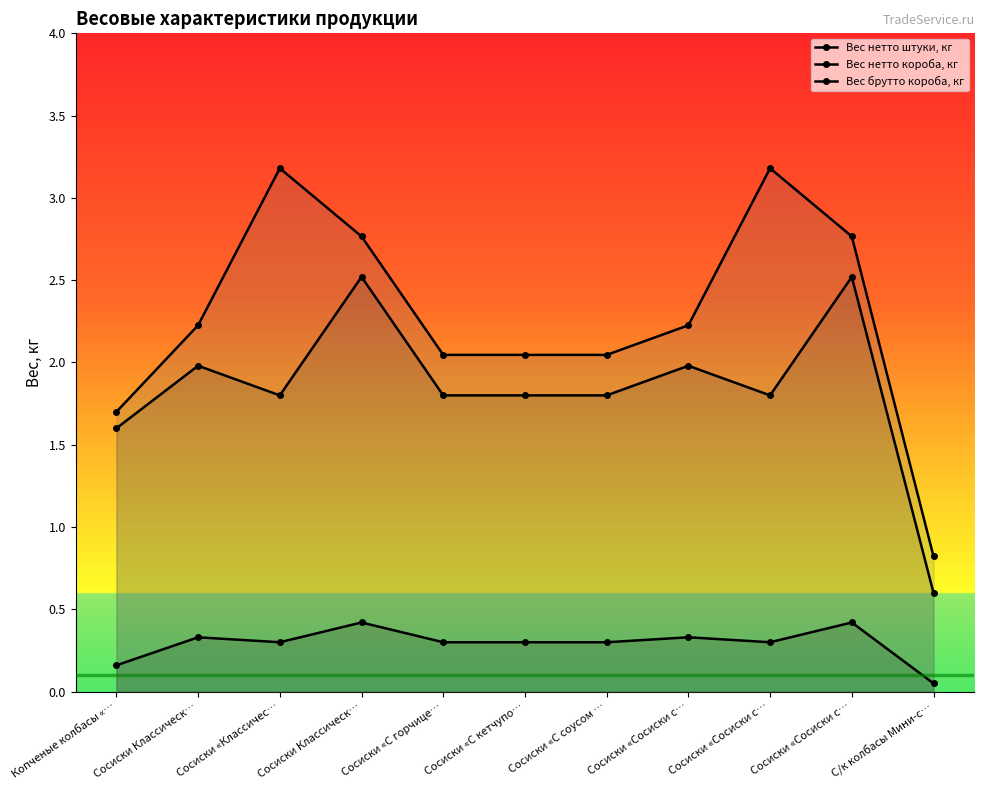

Which label corresponds to the largest value in the chart?

Сосиски «Классичес…